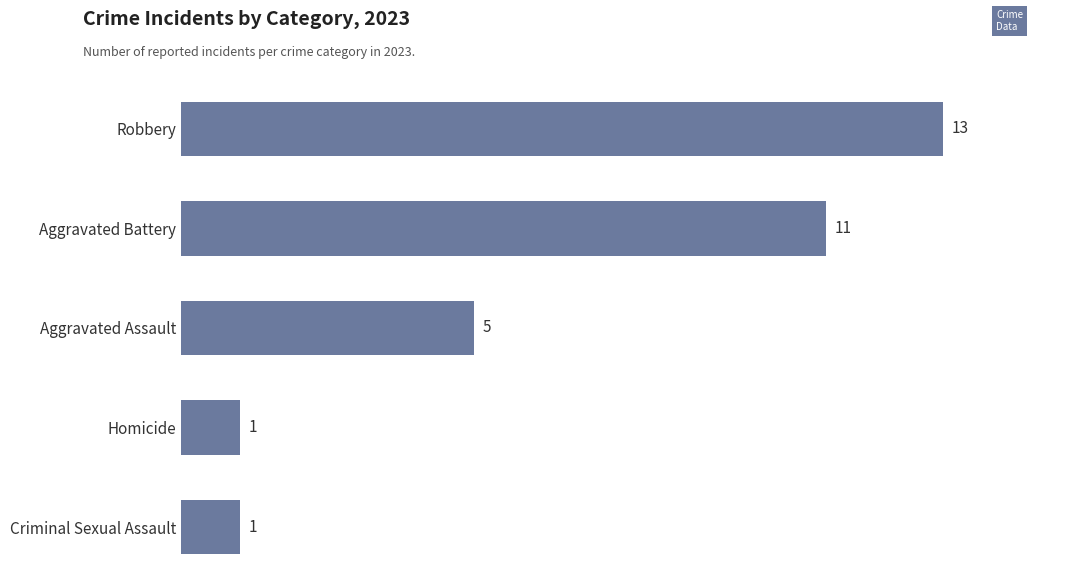

Does the chart contain stacked bars?

No